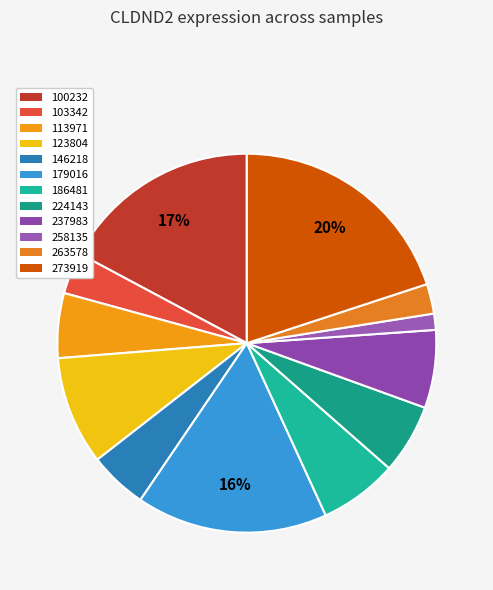

How many segments does this pie chart have?

12